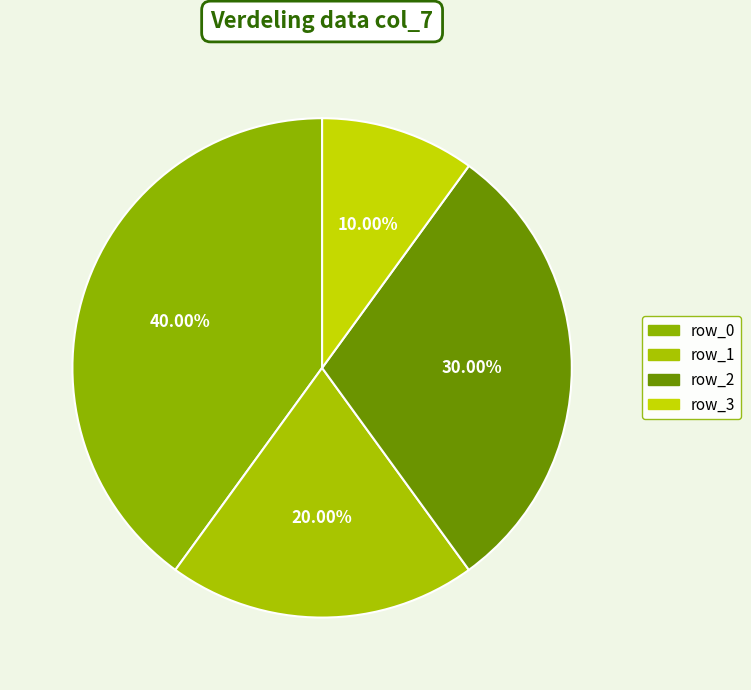

Which category has the biggest portion of the pie?

row_0